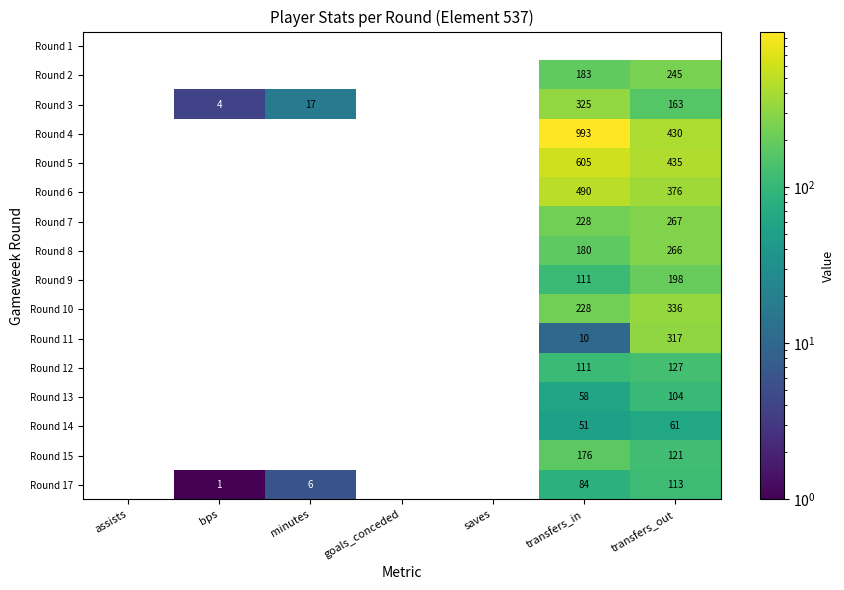

The value of Round 8 at transfers_in is 180. True or false?

True